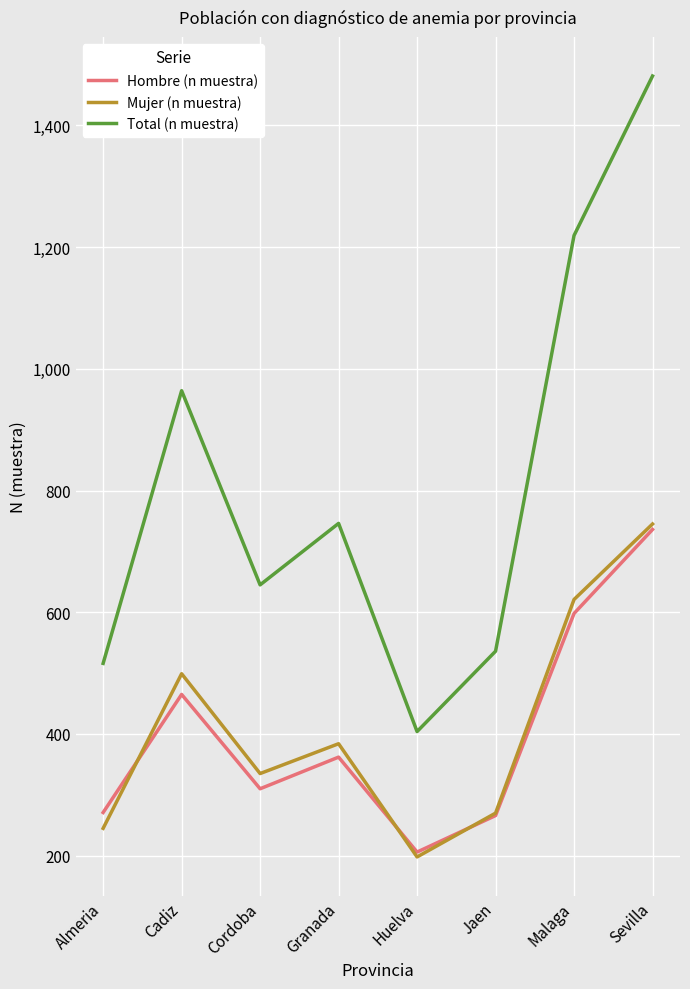

What is the smallest value displayed?

198